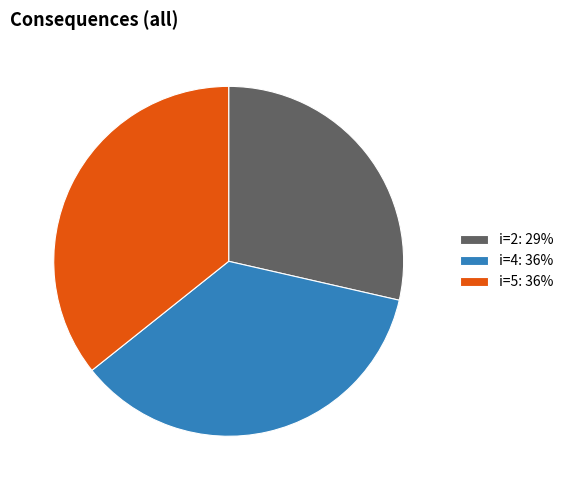

Combined, do i=4: 36% and i=2: 29% account for over 50%?

Yes